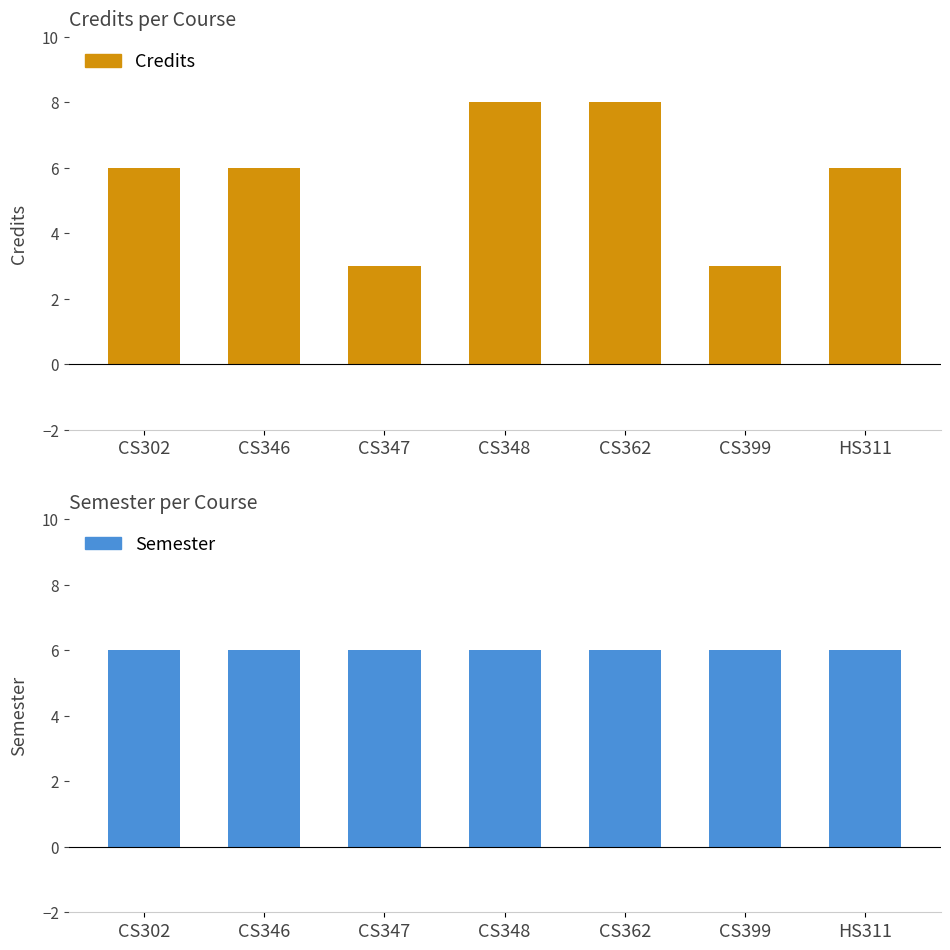

Does the chart contain stacked bars?

No